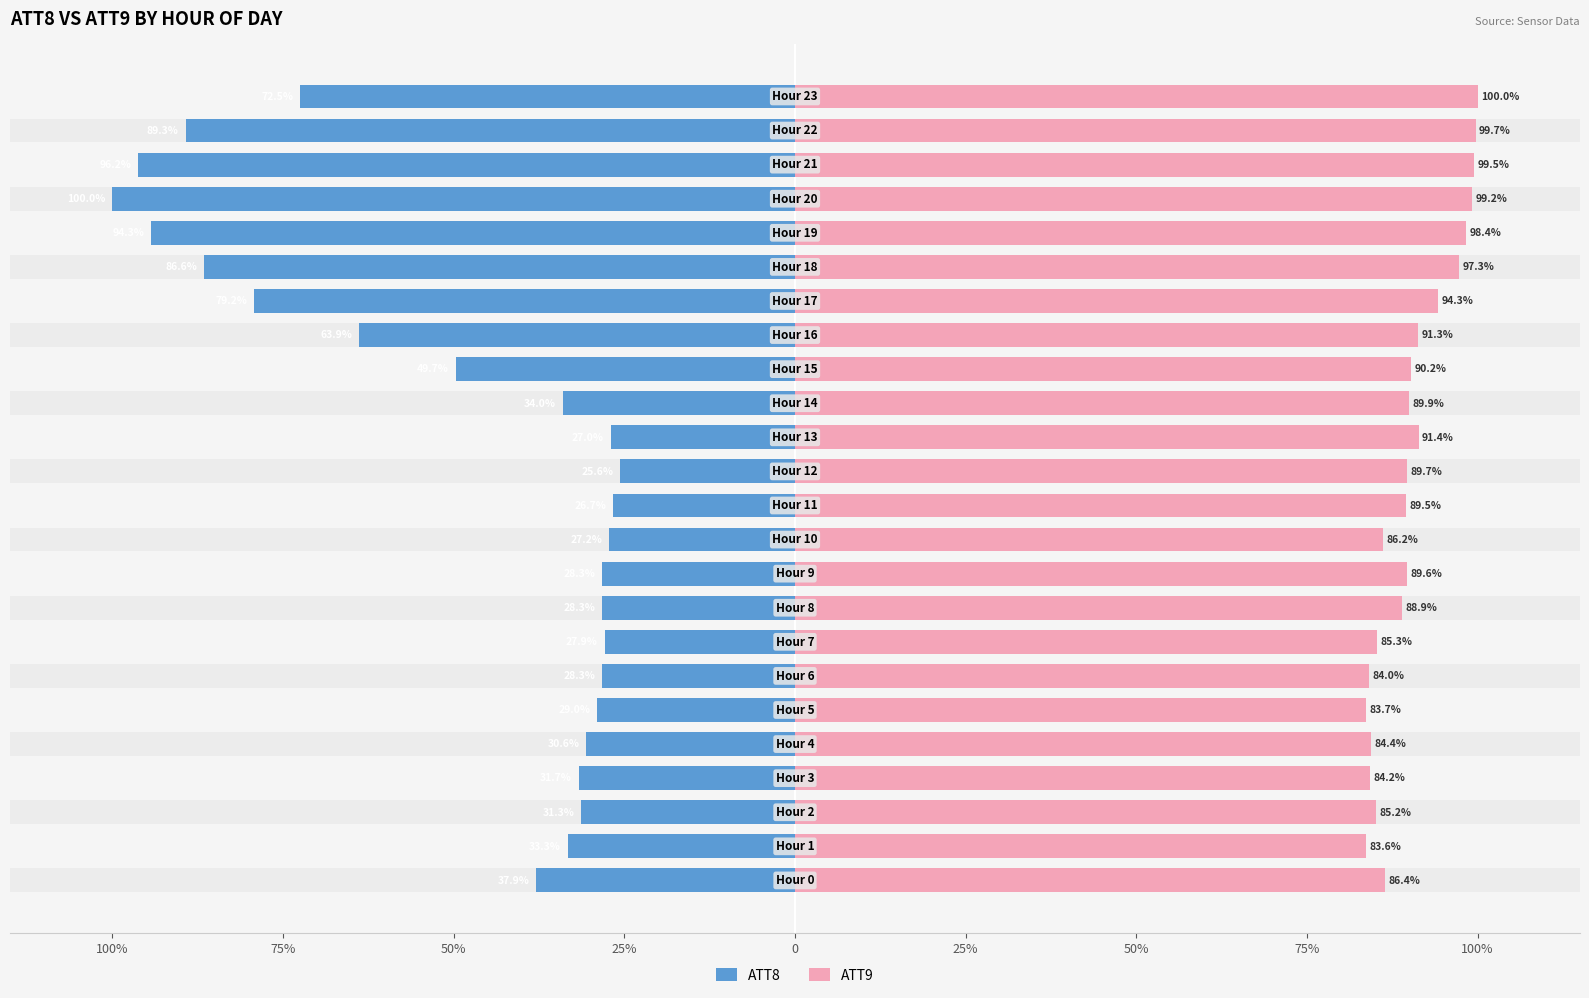

What is the total value across all series at 25%?

52.6